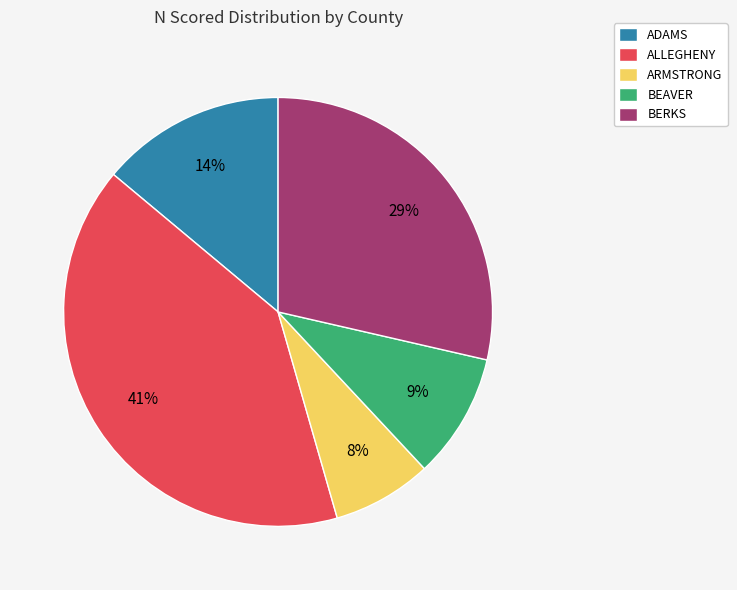

Does any single category account for the majority?

No